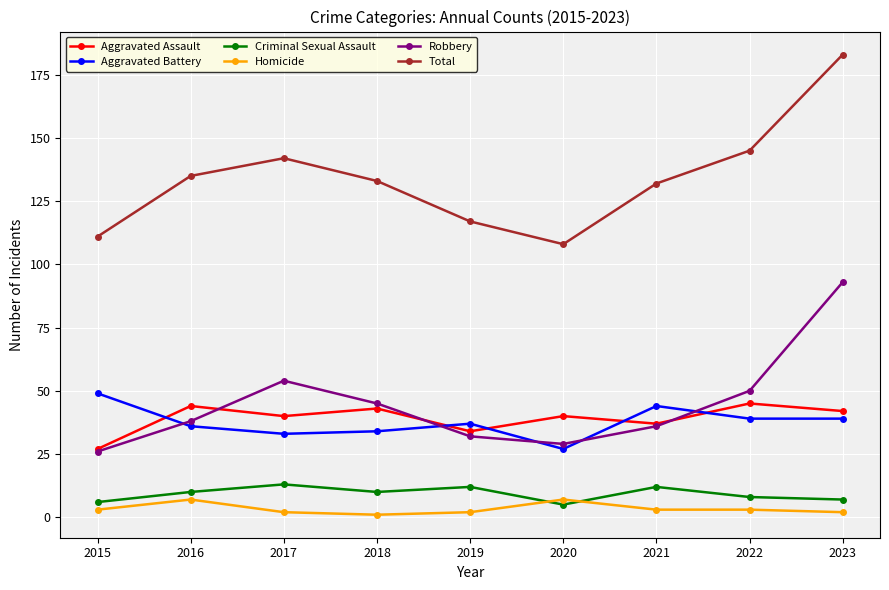

Between 2017 and 2020, which series saw the biggest shift?

Total